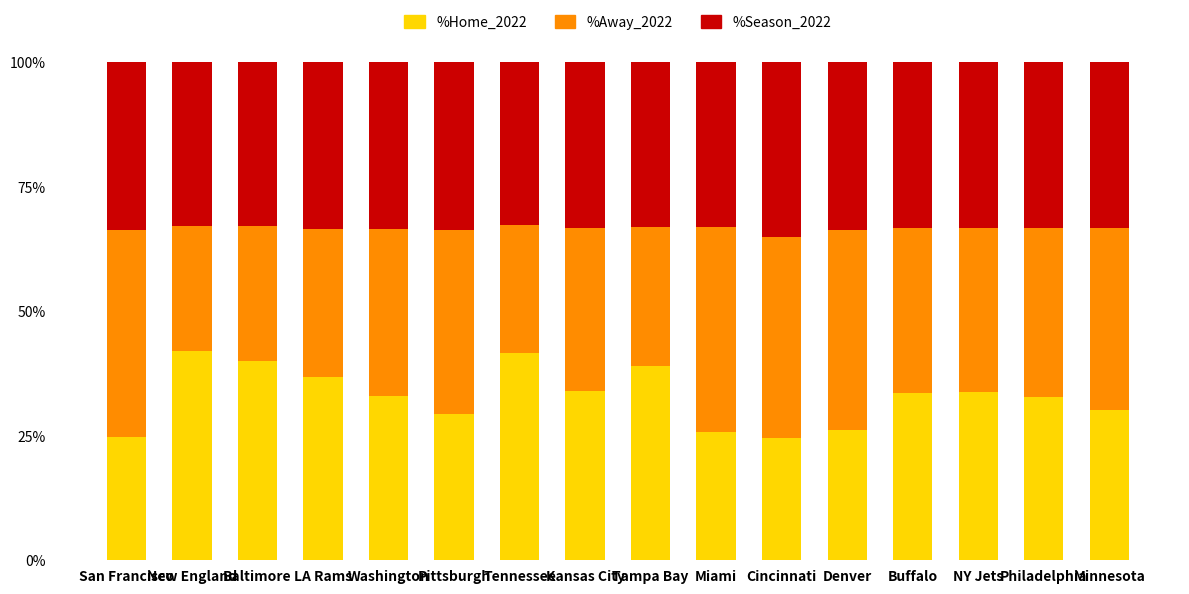

What is the total value across all series at Miami?

100.0